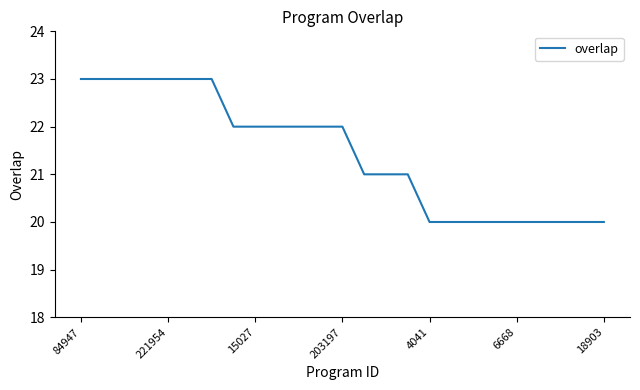

What is the difference between the maximum and minimum values?

3